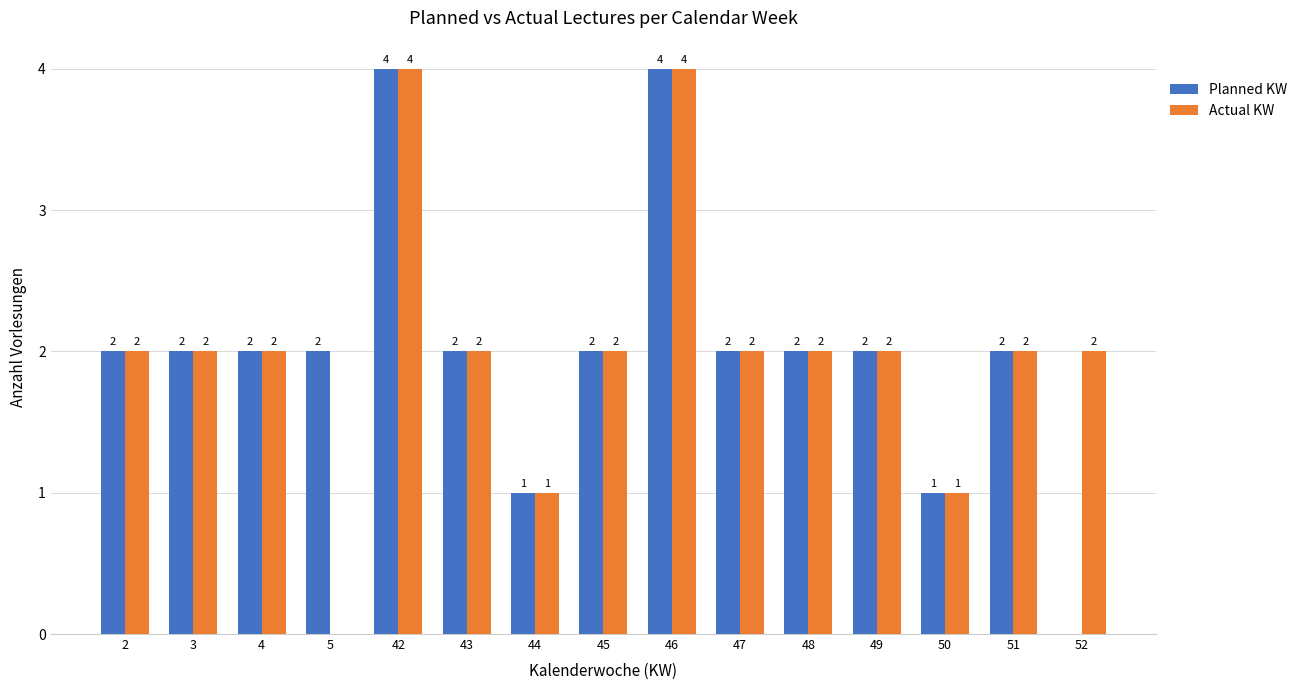

The Actual KW series shows 2 at 45. True or false?

True